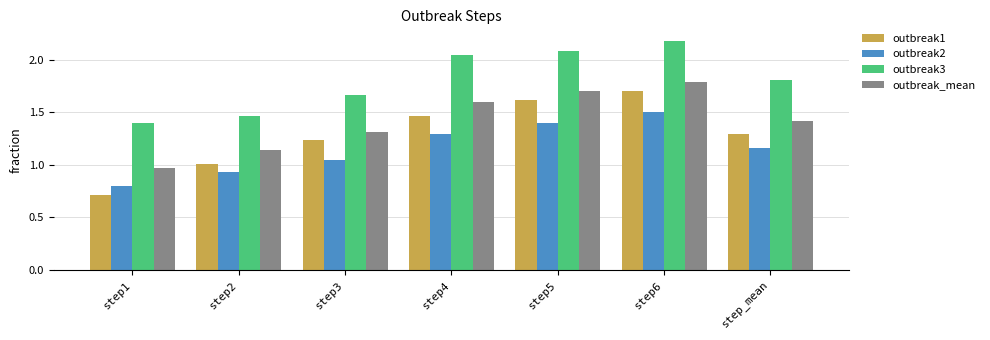

At how many categories does at least one series exceed 1?

7